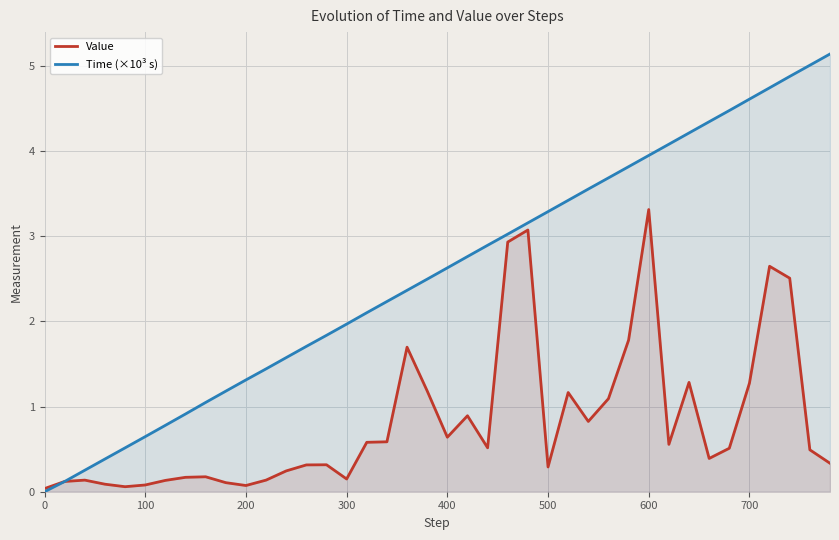

Does the chart display data point markers on the line(s)?

No